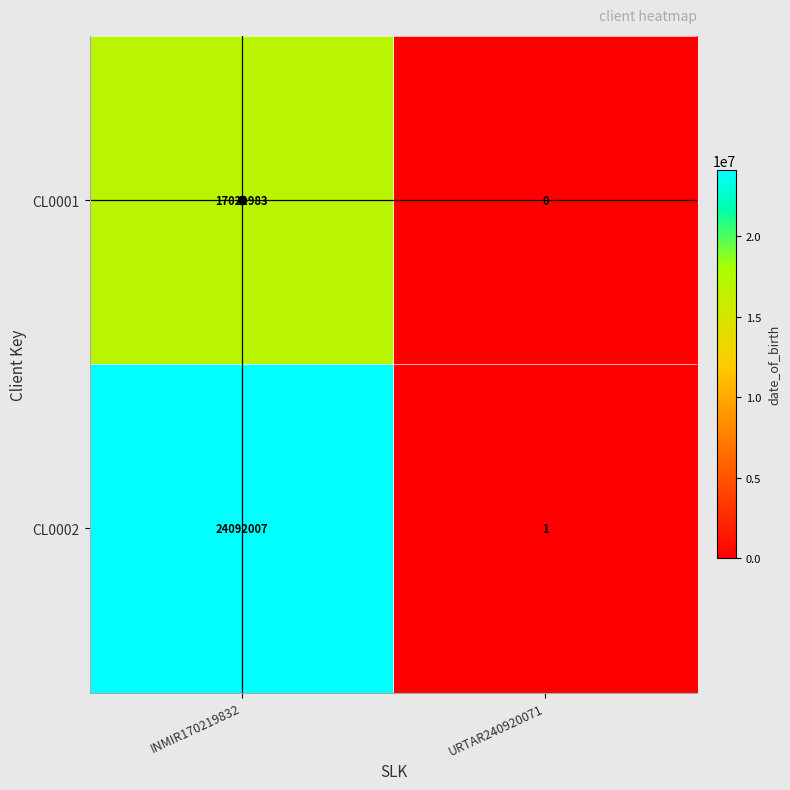

Where is CL0001 nearest to the value 8510991?

URTAR240920071